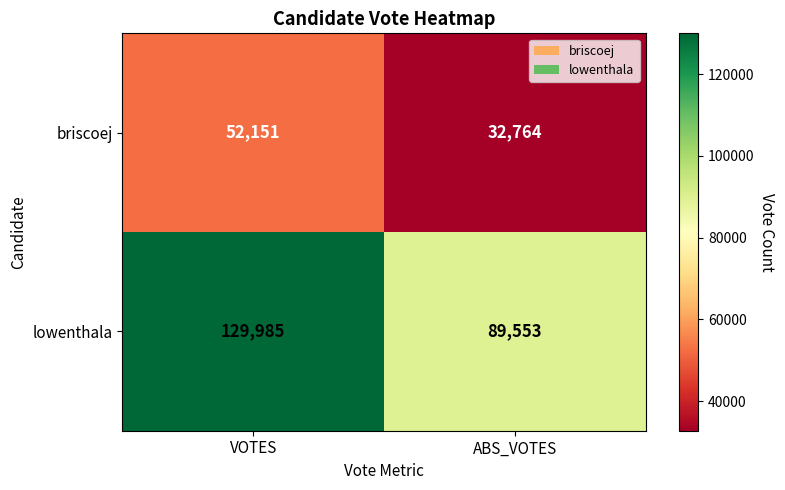

Reading right to left, list all the values displayed in this chart.

briscoej: 32764	52151
lowenthala: 89553	129985